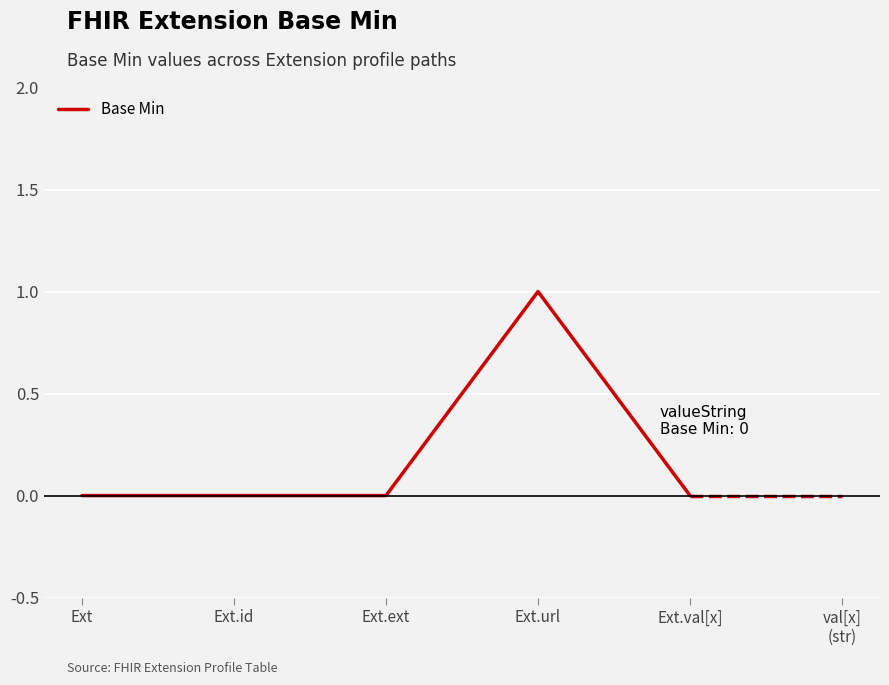

What position from the right is Ext.url?

2